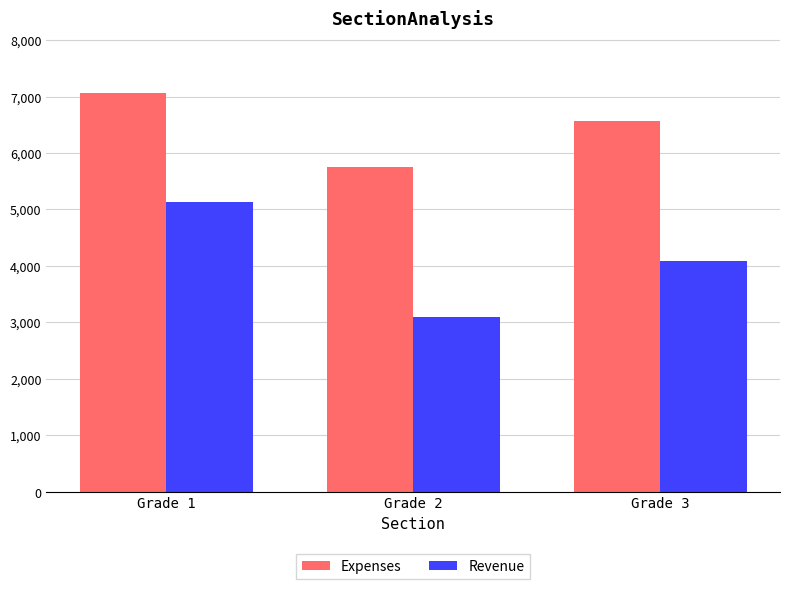

What is the sum of the Revenue values at Grade 3 and Grade 2?

7193